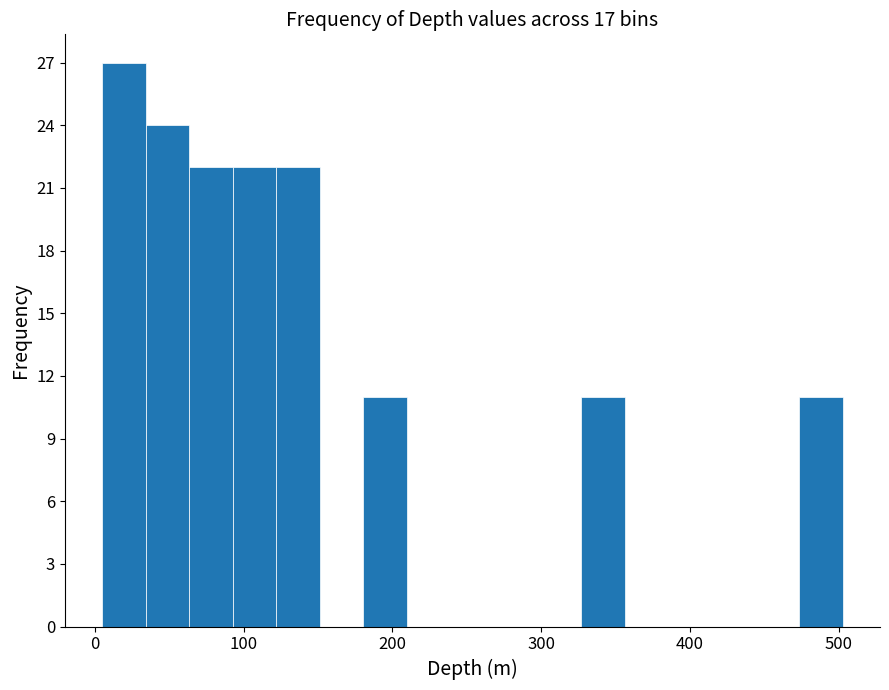

Around what value on the x-axis is the tallest bar? Give the approximate position of its centre, as read against the axis.

20